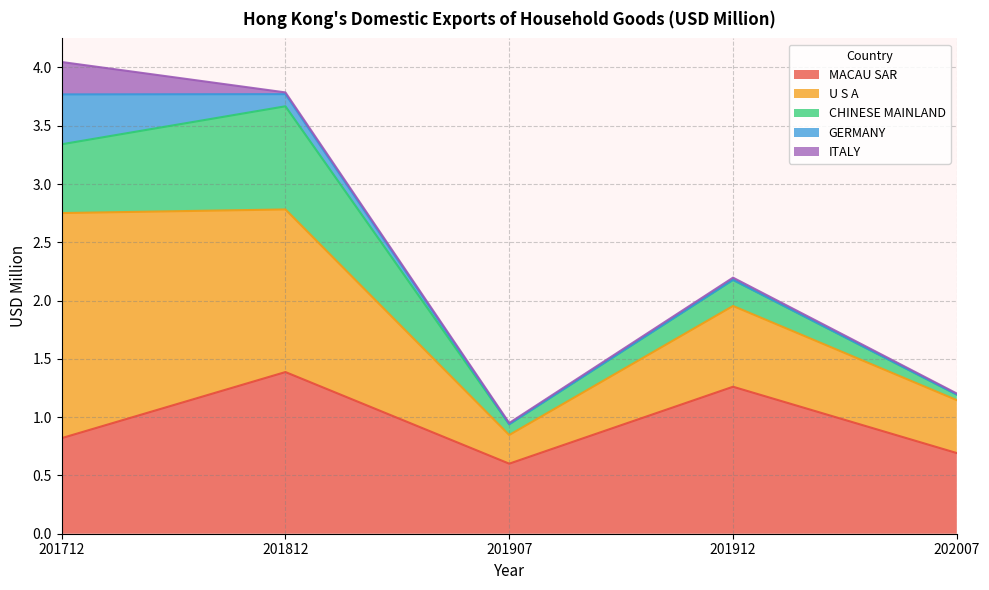

How many series are shown in this chart?

5